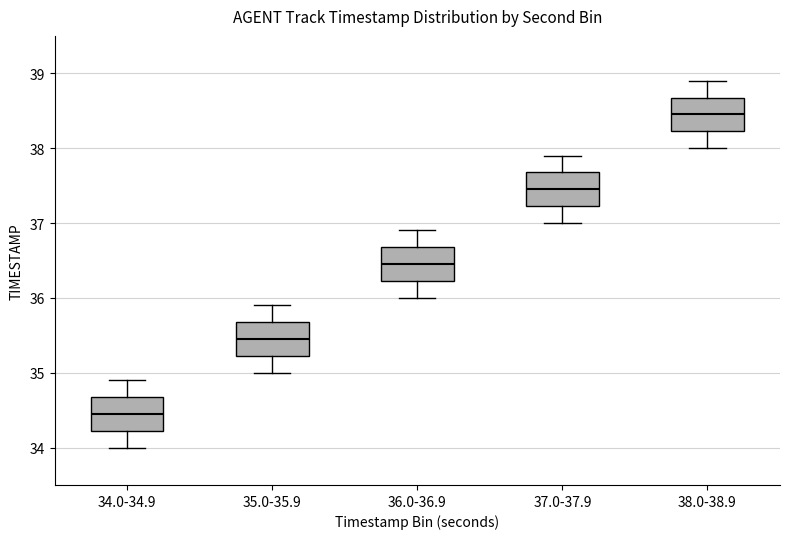

Where is the upper edge of the box for 37.0-37.9 on the y-axis? The values are not printed on the chart, so give them approximately, as read against the axis.

37.7